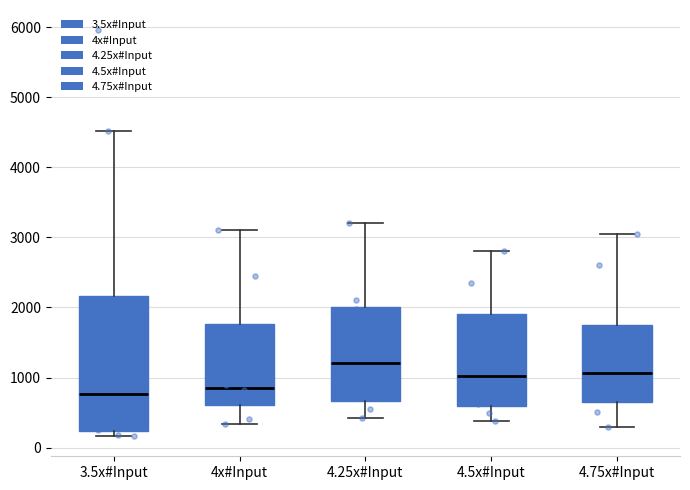

Which box is the tallest, from its lower edge to its upper edge?

3.5x#Input